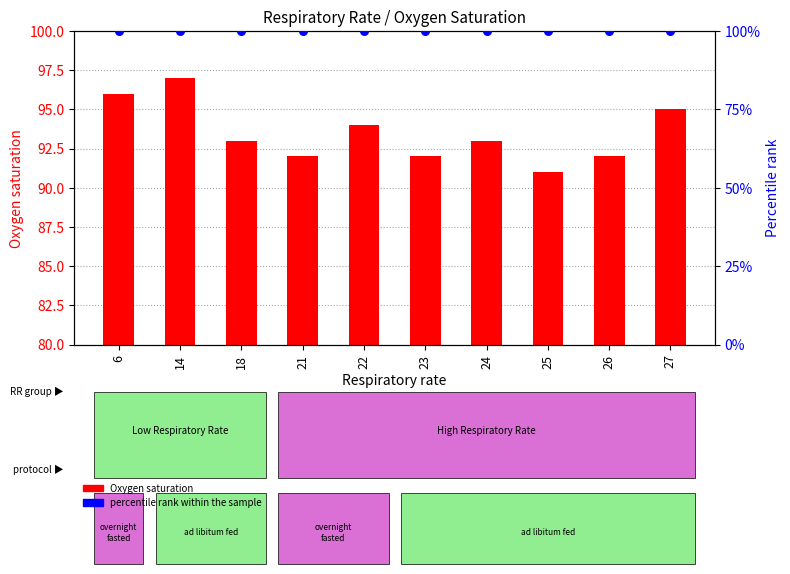

What is the total value across all series at 22?

194